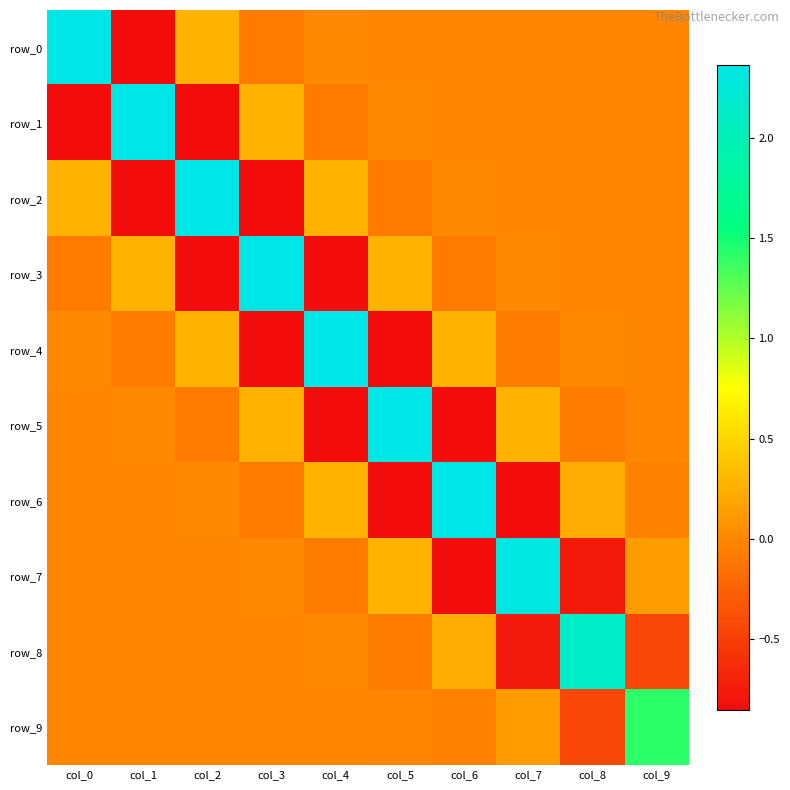

Where is row_9 nearest to the value 0?

col_0